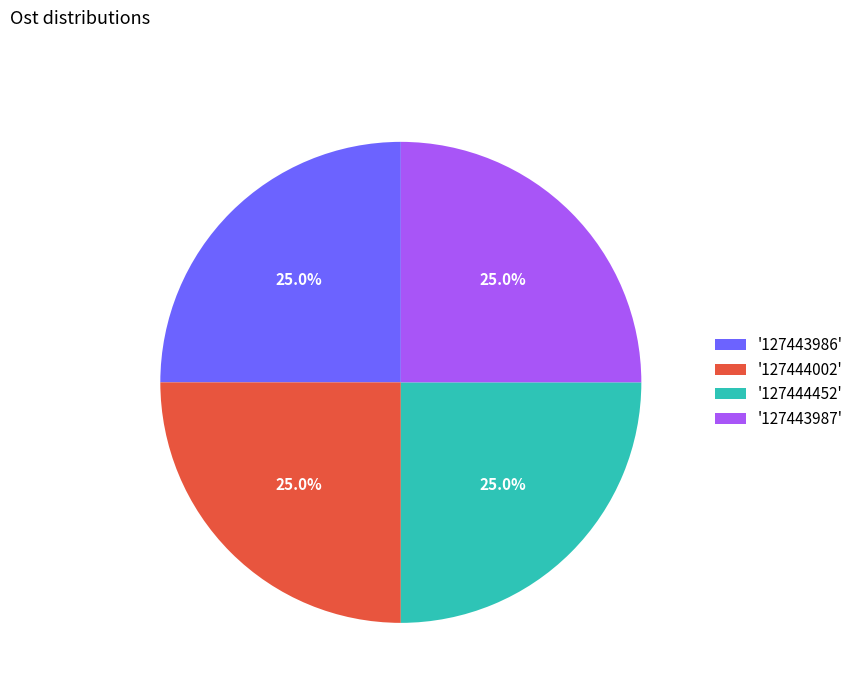

What is the total percentage of '127444452' and '127443987'?

50.0%